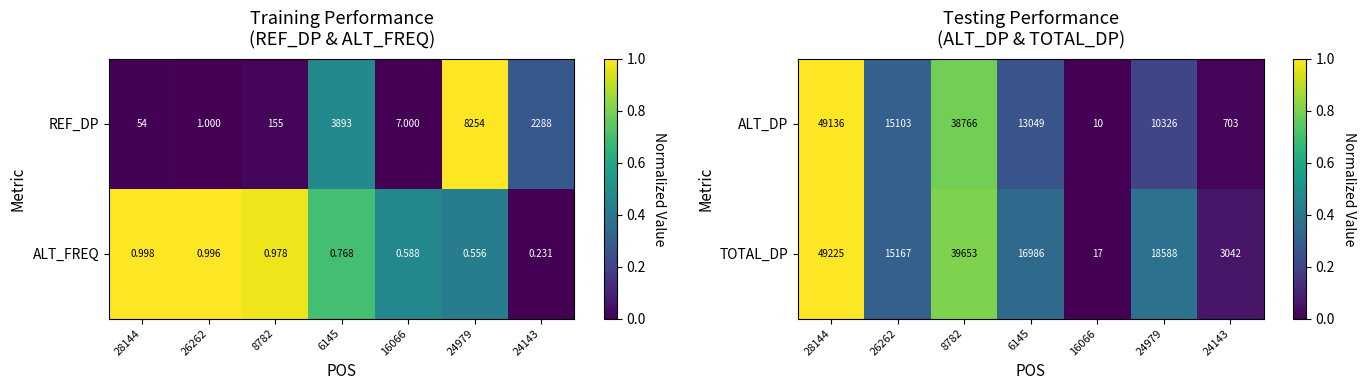

Is the value of ALT_DP at 24979 greater than the value of TOTAL_DP at 16066?

Yes